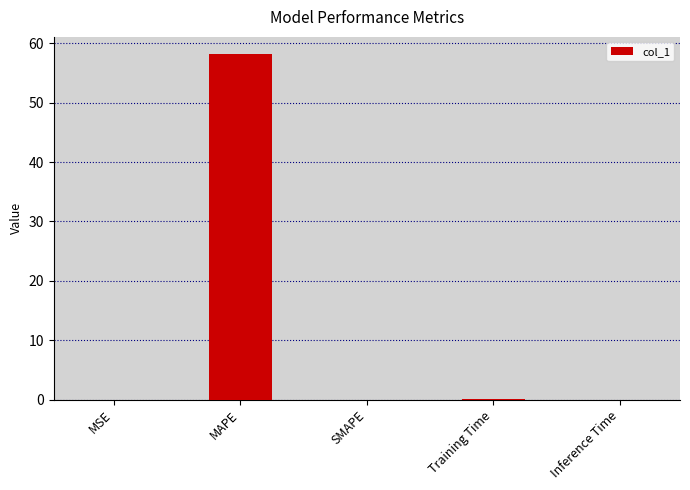

Are the bars horizontal?

No